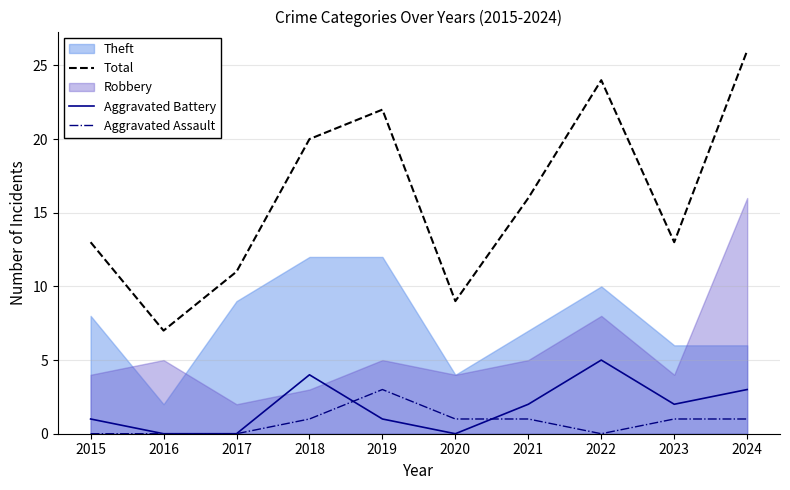

How many data points in Aggravated Battery are above 2?

3